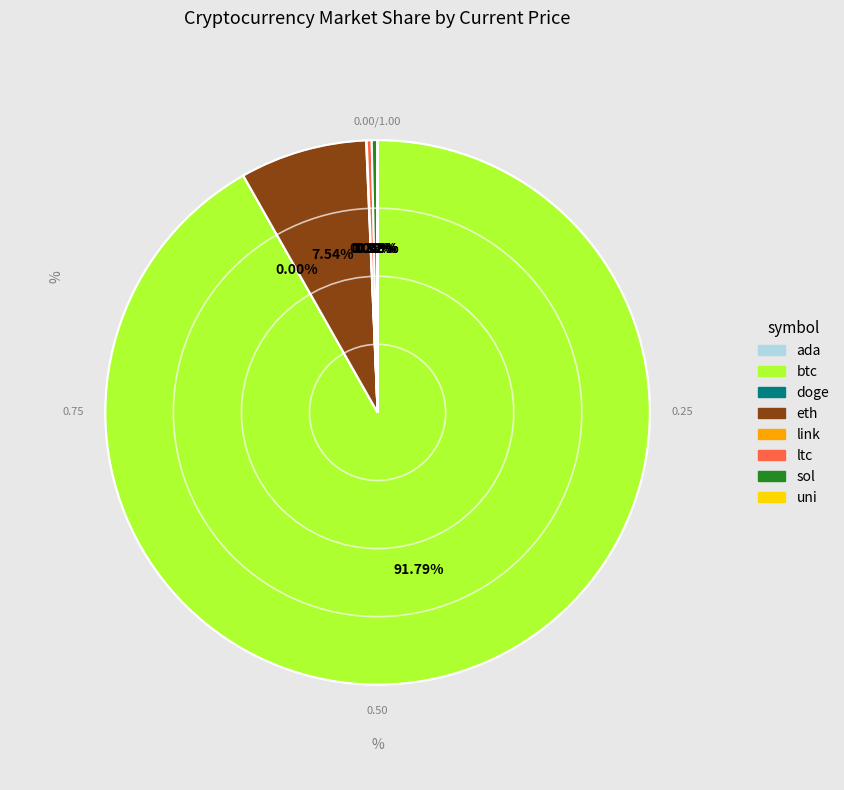

What is the largest slice in the pie chart?

btc